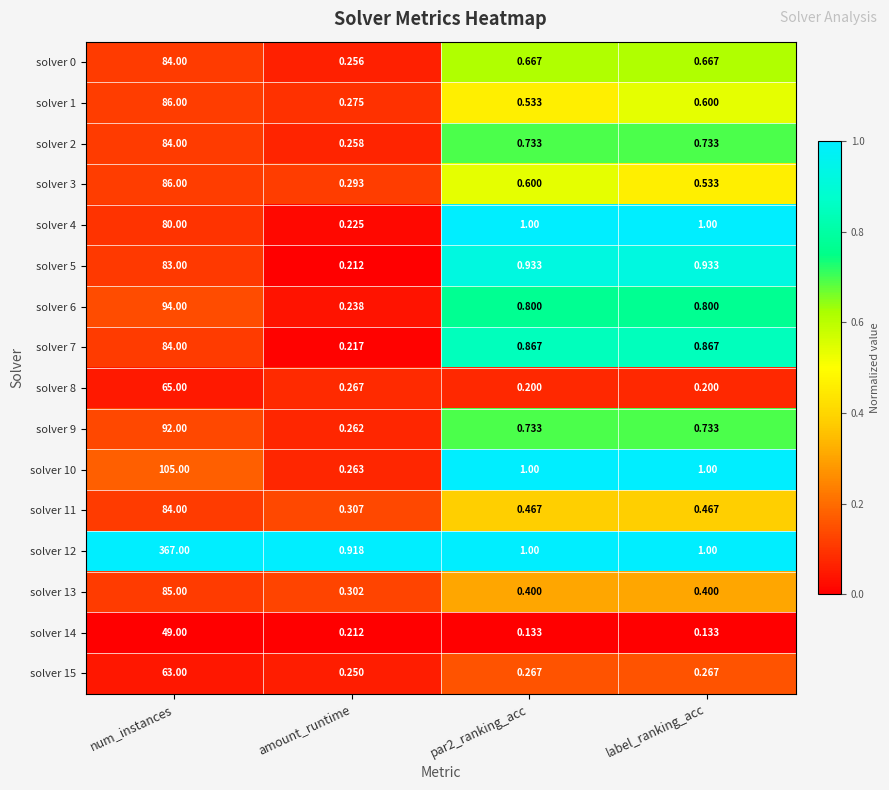

Where is solver 1 nearest to the value 43?

label_ranking_acc